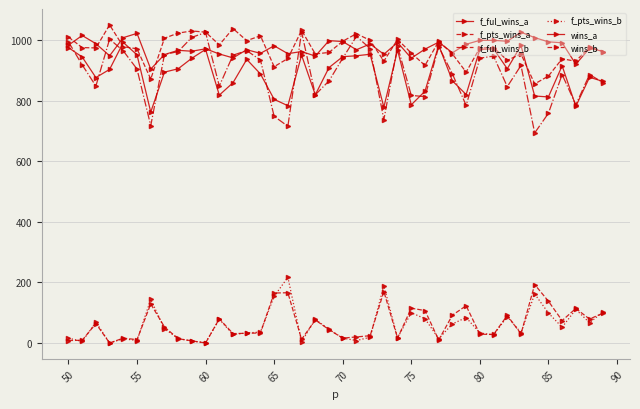

How many interior local valleys does the f_ful_wins_a series have?

11